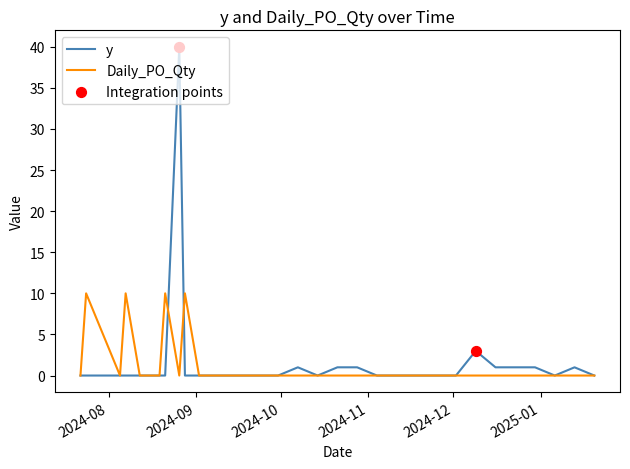

Rank the series by their maximum value, from lowest to highest.

Daily_PO_Qty, y